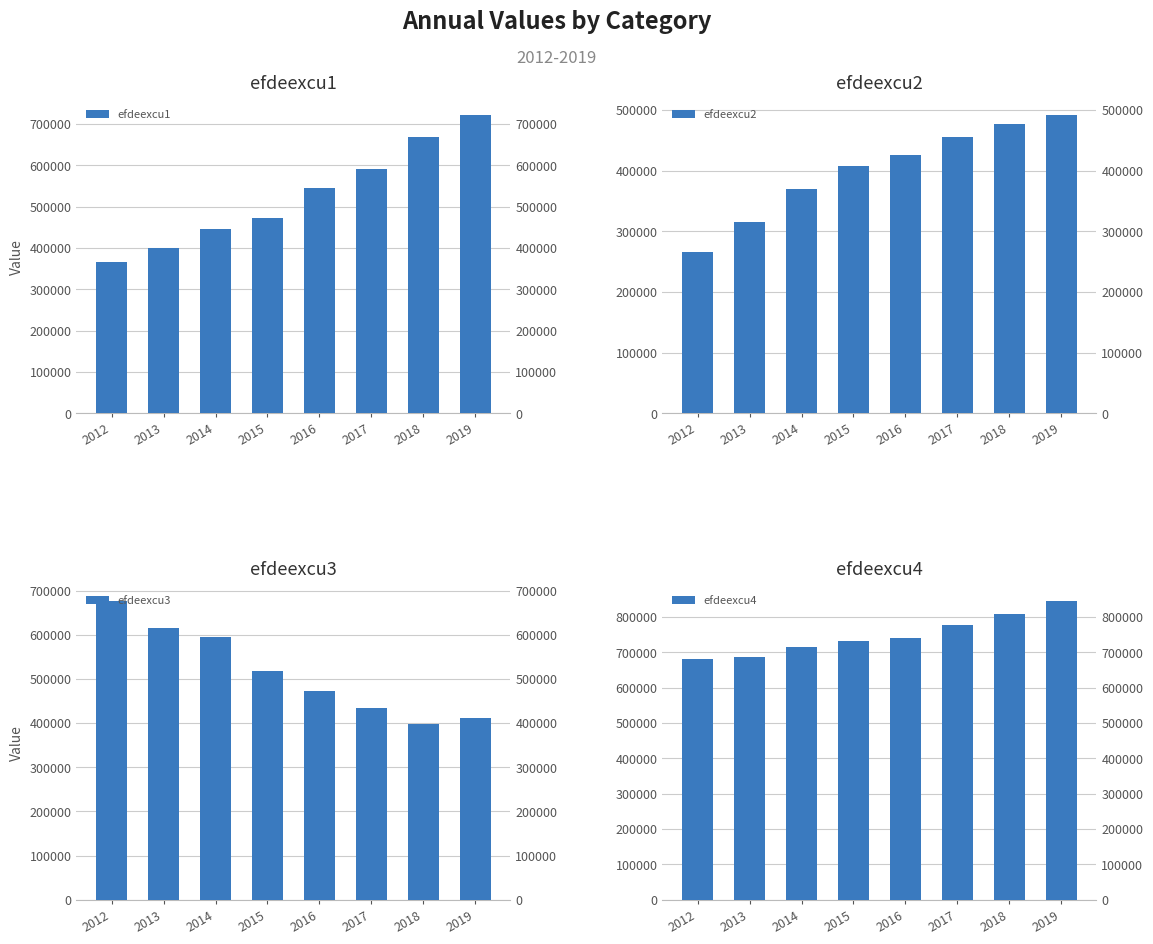

The value of efdeexcu2 at 2015 is 407020. True or false?

True